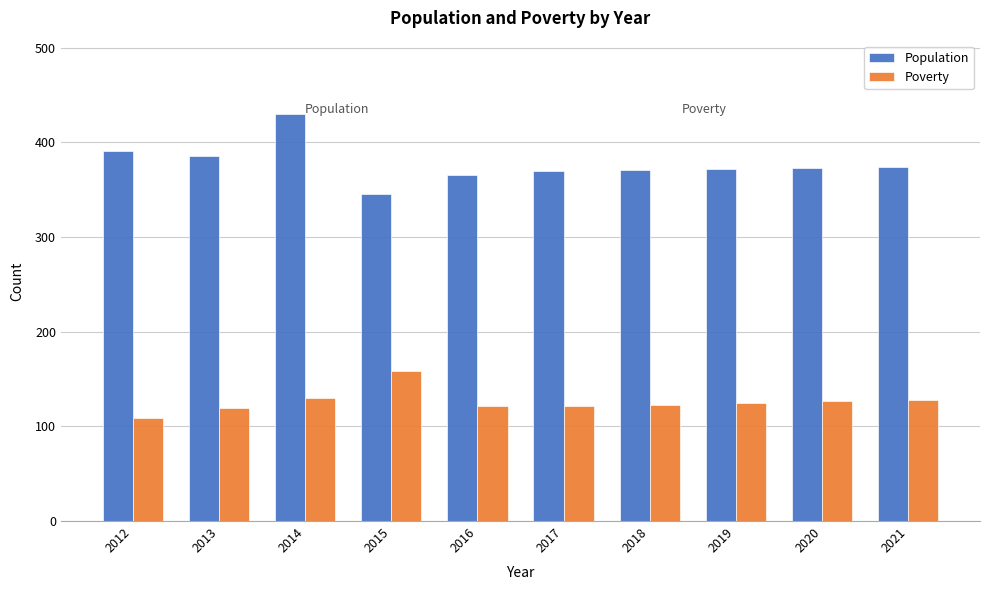

Is the value of Poverty at 2015 greater than the value of Population at 2021?

No